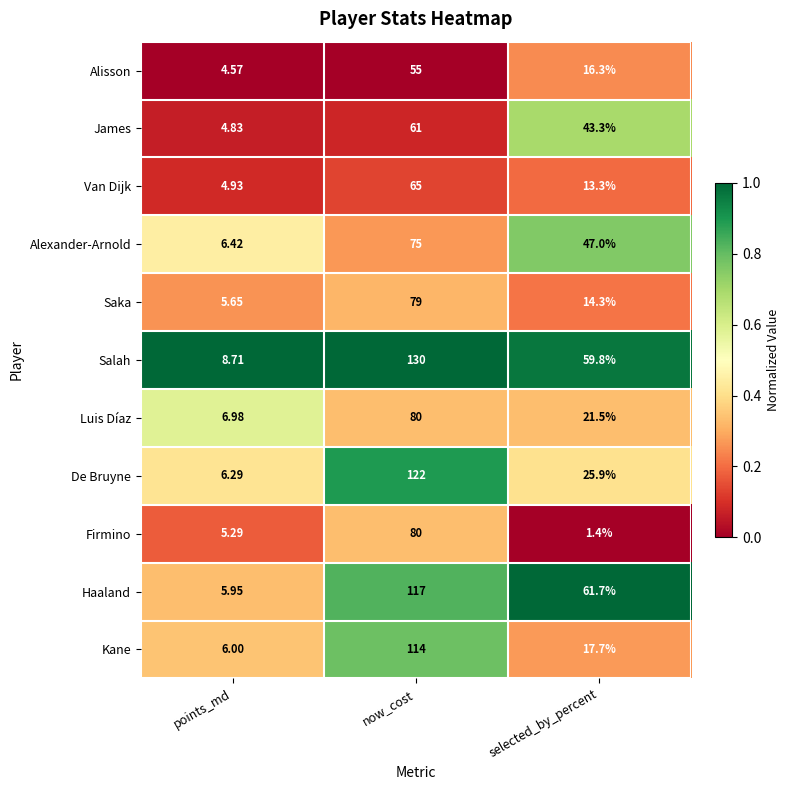

At which category does the chart reach its minimum across all series?

selected_by_percent